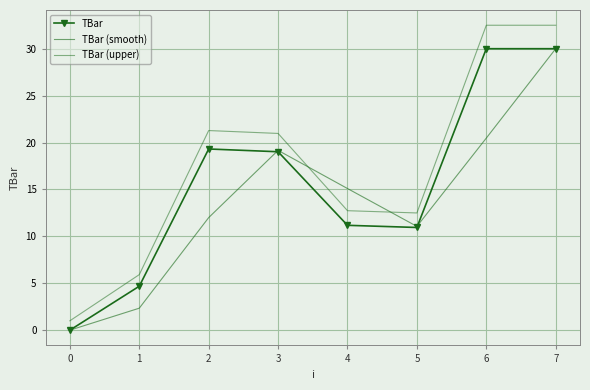

Rank the categories by TBar value from highest to lowest.

6, 7, 2, 3, 4, 5, 1, 0